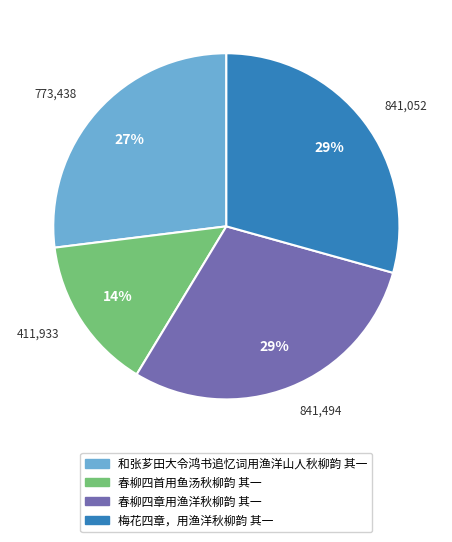

Do 和张芗田大令鸿书追忆词用渔洋山人秋柳韵 其一 and 春柳四首用鱼汤秋柳韵 其一 together represent more than half of the pie?

No